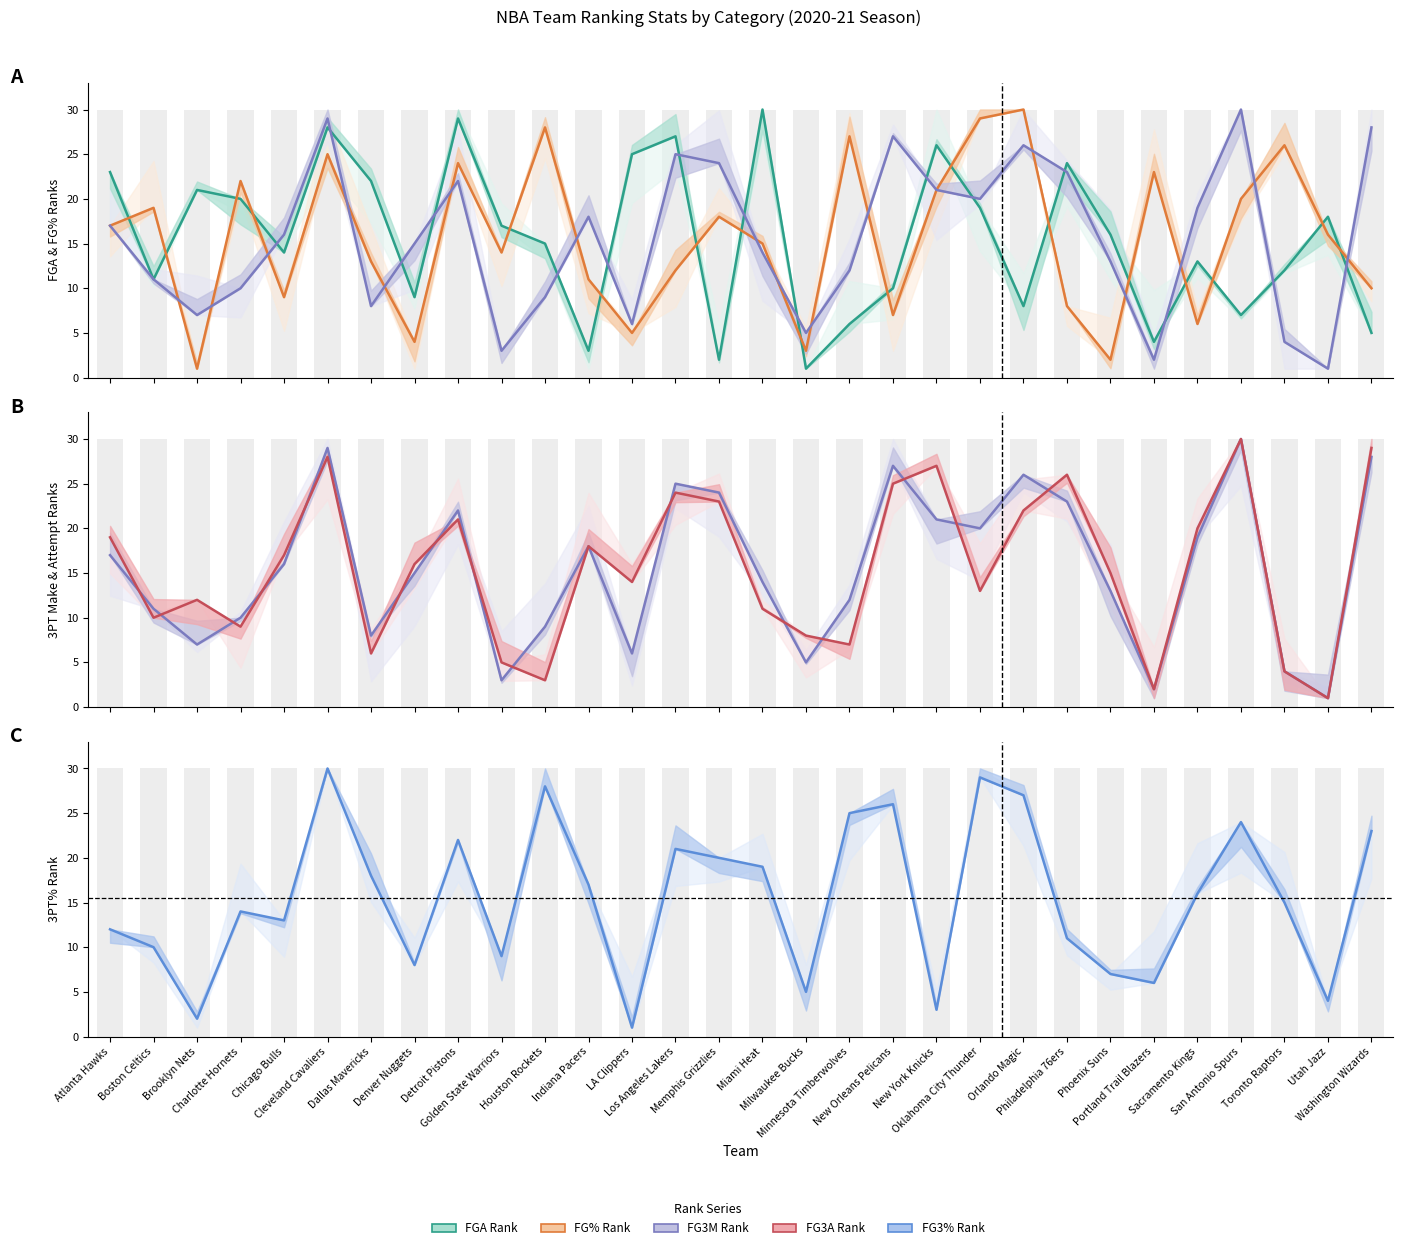

The value of FG3A Rank at Toronto Raptors is 4. True or false?

True